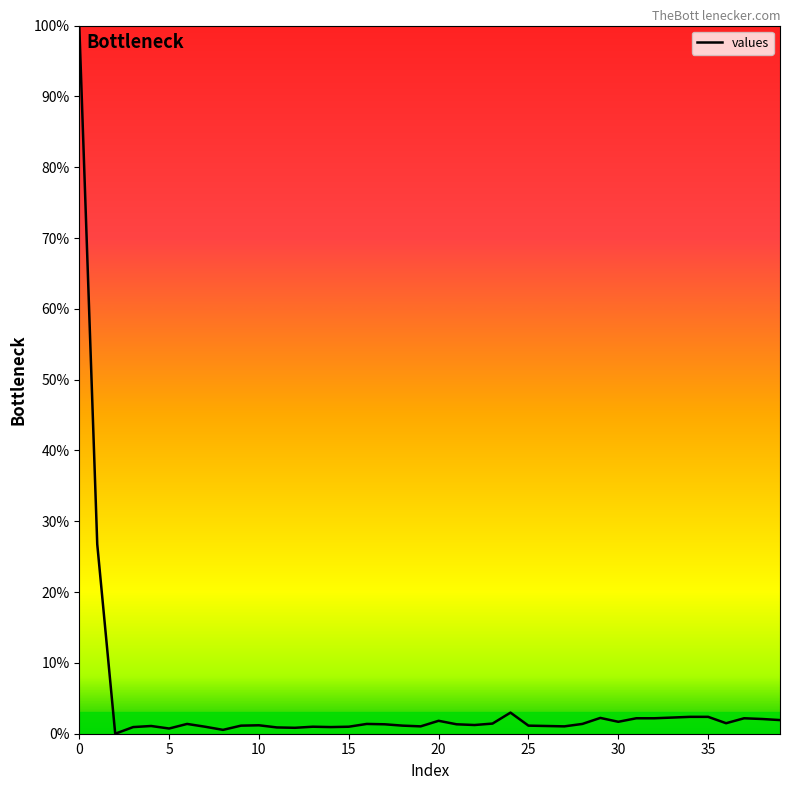

What is the maximum value shown in the chart?

100.0